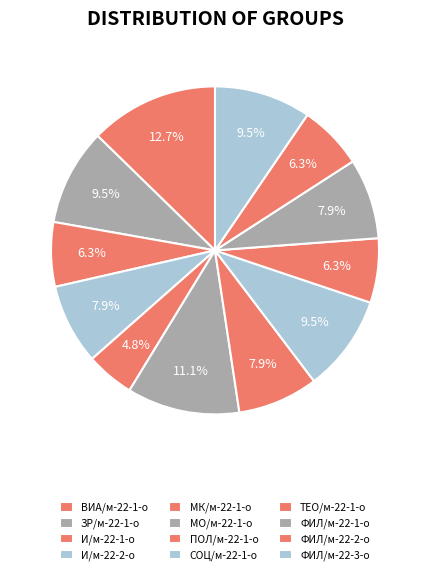

Which has a higher value, ЗР/м-22-1-о or МК/м-22-1-о?

ЗР/м-22-1-о